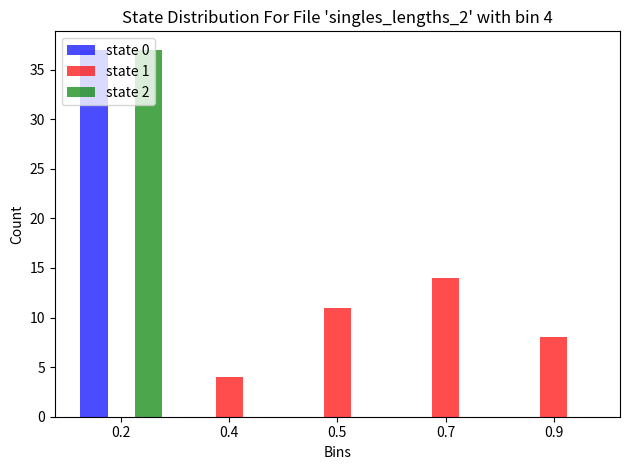

What is the sum of all state 2 values?

37